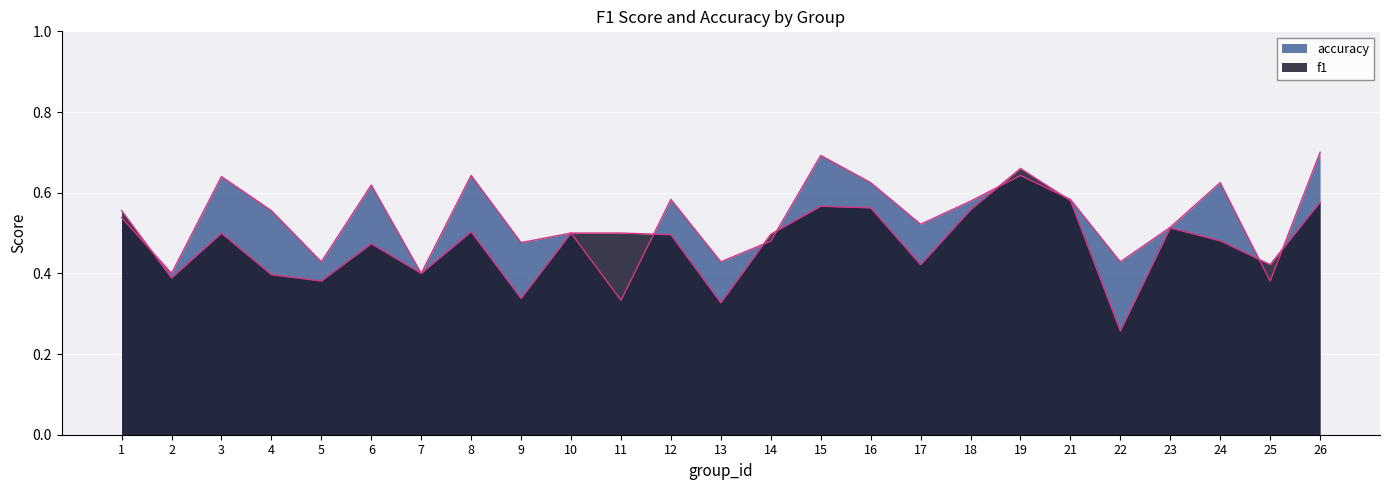

Which series has the largest range (max minus min)?

f1